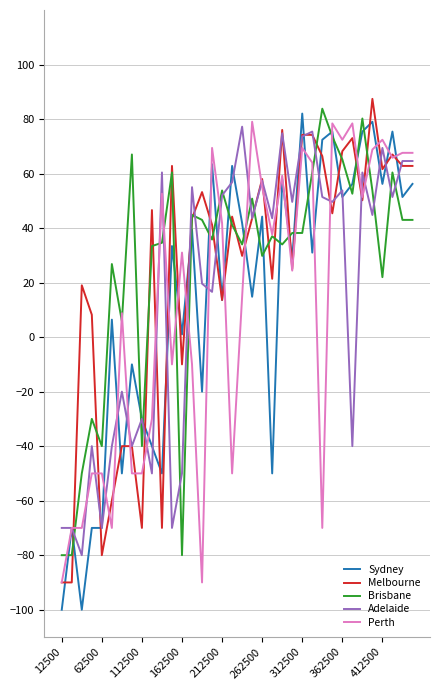

What is the maximum value shown in the chart?

87.4